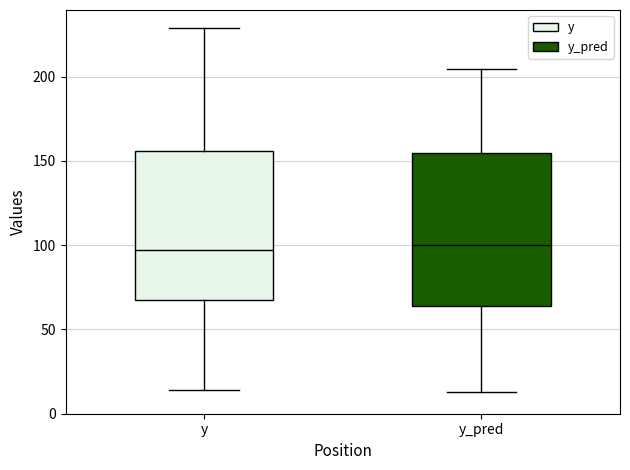

Where does the median line of the box for y sit on the y-axis? The values are not printed on the chart, so give them approximately, as read against the axis.

95